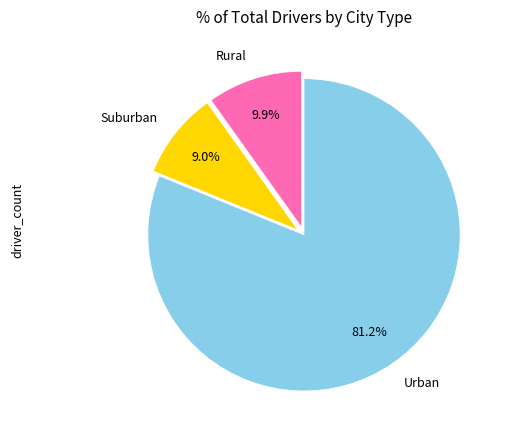

What is the largest slice in the pie chart?

Urban